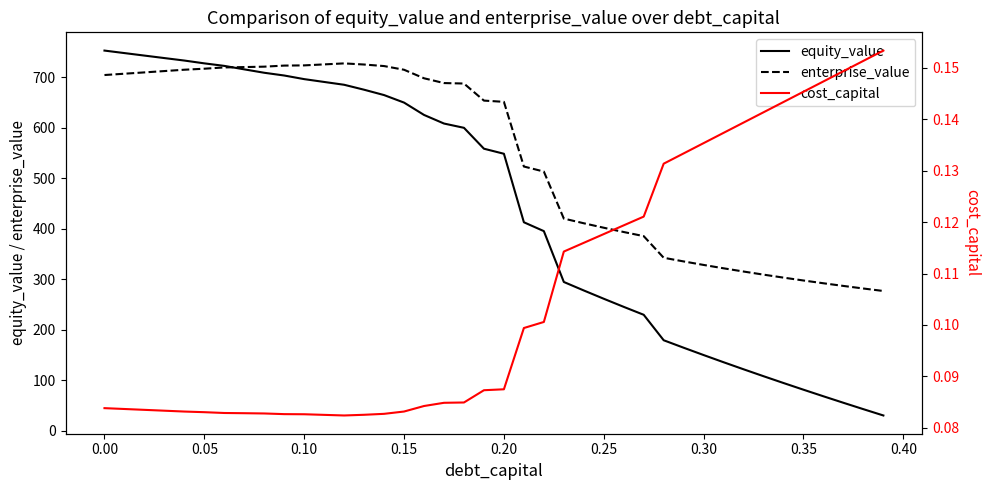

In cost_capital, how many points are lower than both neighbors (excluding endpoints)?

1